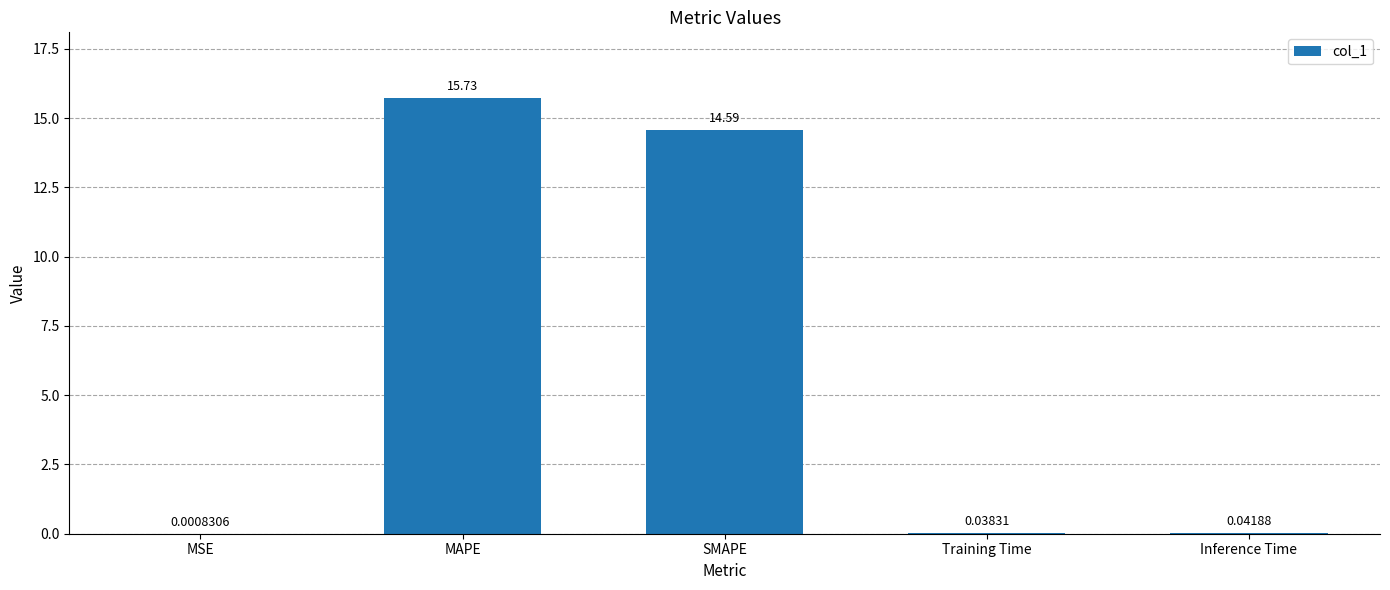

Which has a higher value, Training Time or Inference Time?

Inference Time